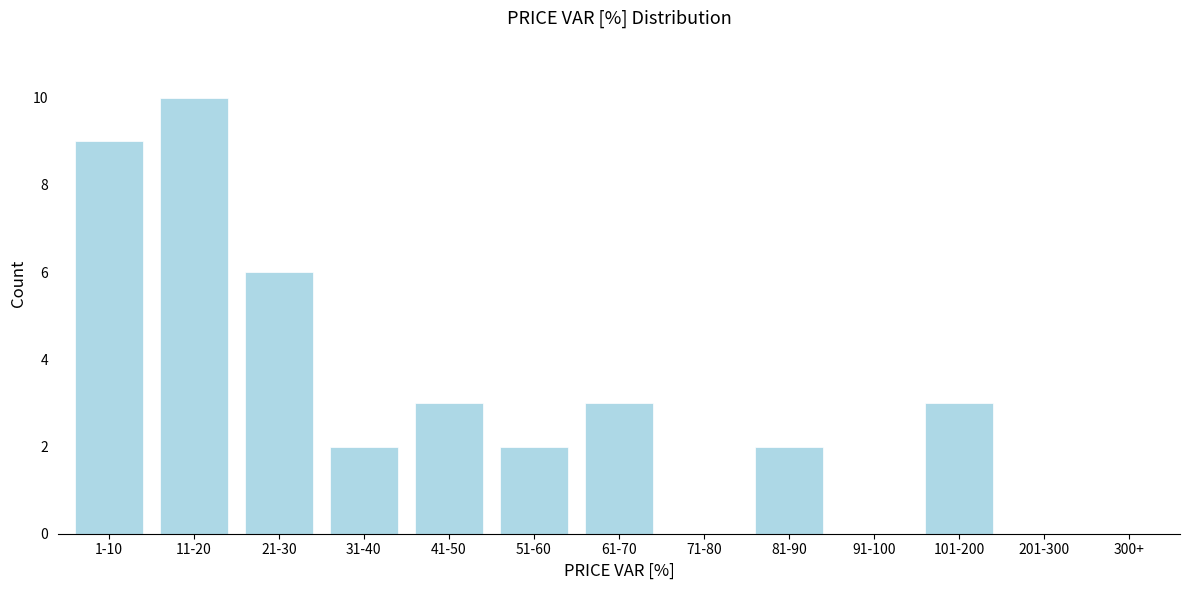

Reading left to right, transcribe all the data shown in this chart.

1-10=9	11-20=10	21-30=6	31-40=2	41-50=3	51-60=2	61-70=3	71-80=0	81-90=2	91-100=0	101-200=3	201-300=0	300+=0